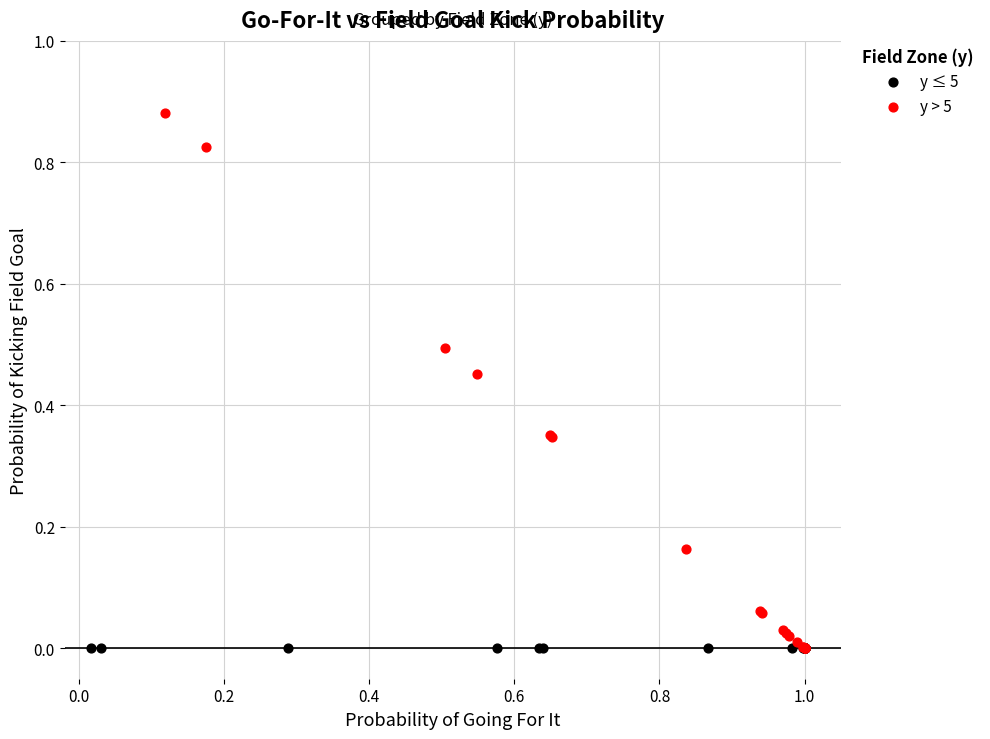

Which series contains the highest Y value?

y > 5